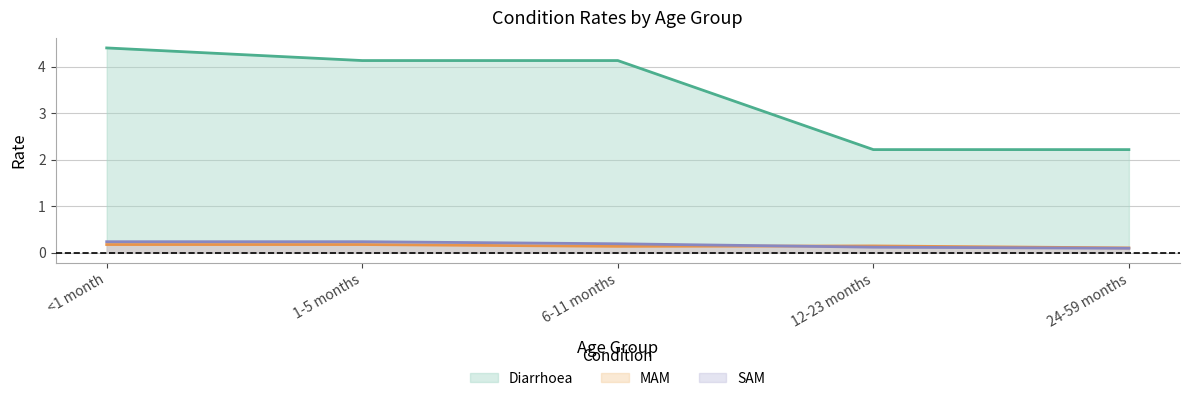

Reading right to left, list all the values displayed in this chart.

Diarrhoea: 2.2	2.2	4.1	4.1	4.4
MAM: 0.1	0.1	0.1	0.2	0.2
SAM: 0.1	0.1	0.2	0.2	0.2